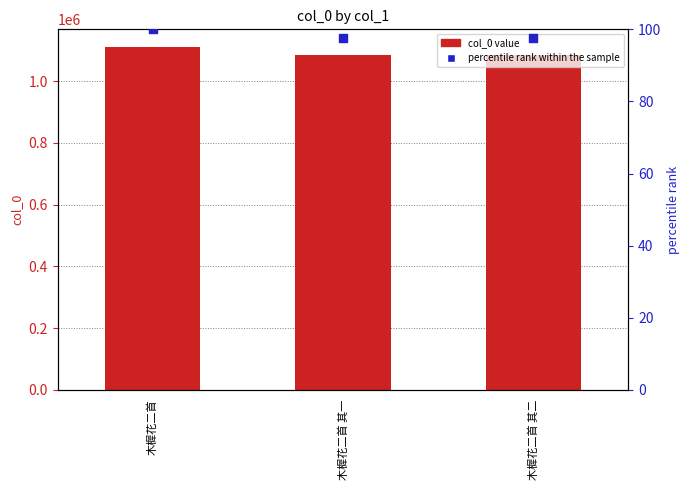

What is the total value across all series at 木樨花二首 其一?

1084273.5